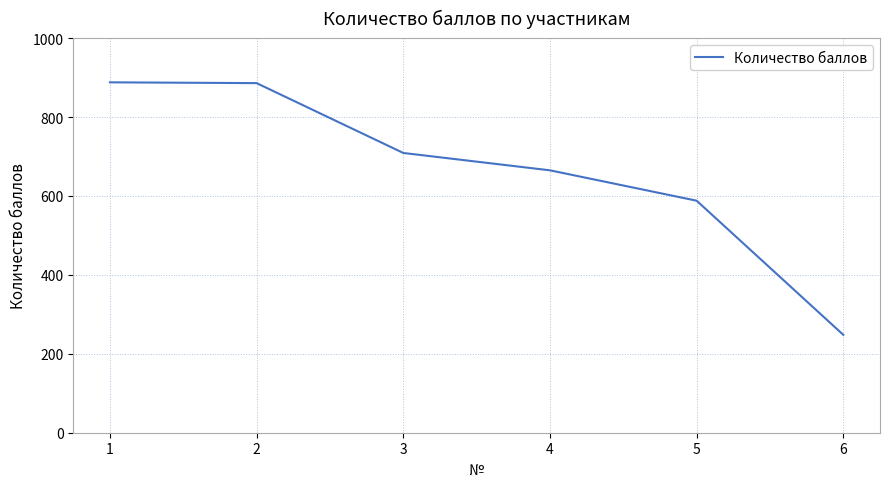

What value does the data have at 4, to the nearest 100?

700